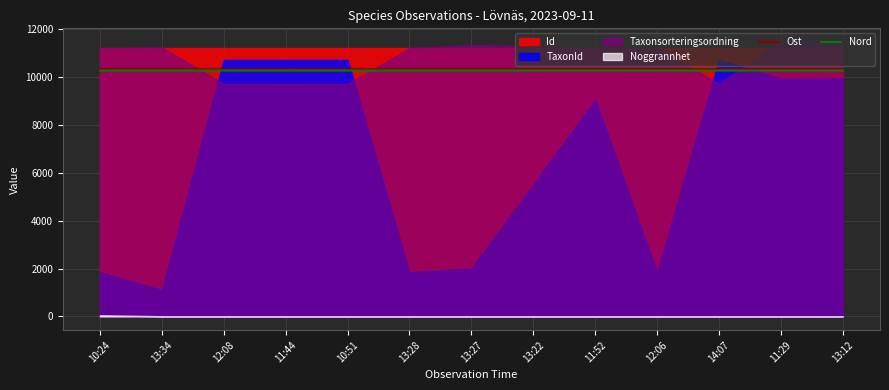

What is the value of the Nord point at the 9th from the left?

10263.2